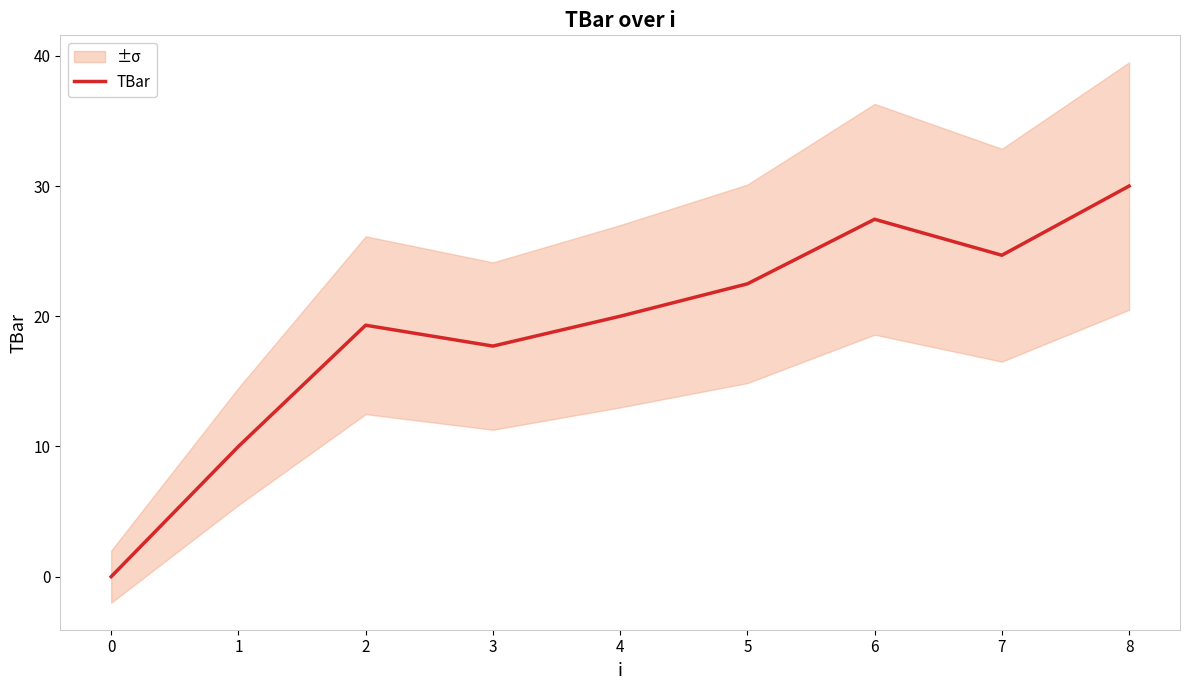

True or false: TBar has a value of 11.9 at 5.

False